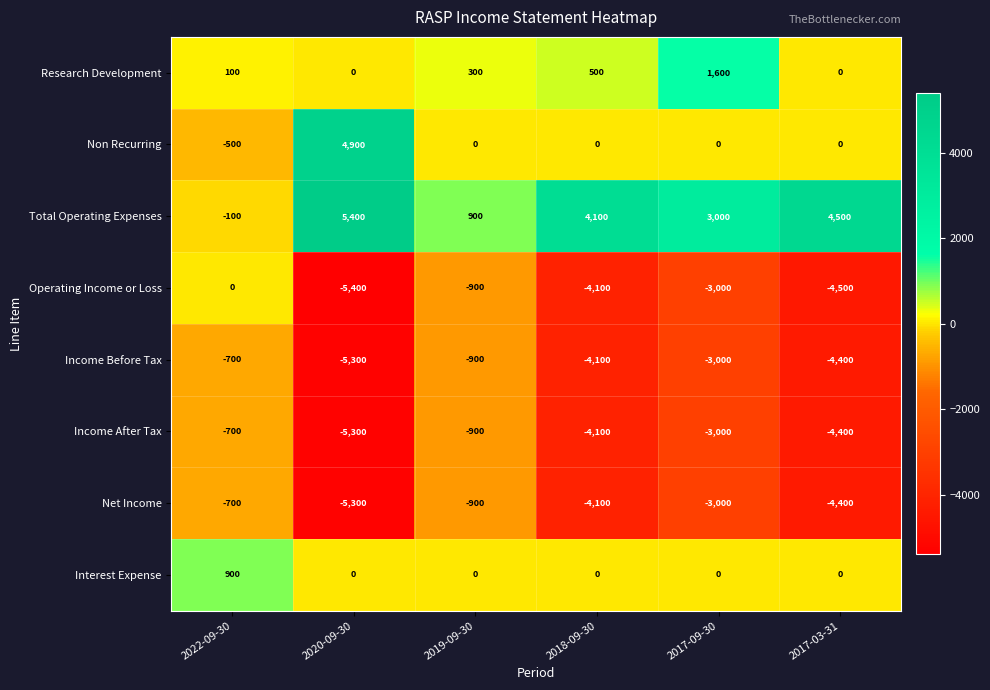

Rank the categories by Operating Income or Loss value from highest to lowest.

2022-09-30, 2019-09-30, 2017-09-30, 2018-09-30, 2017-03-31, 2020-09-30